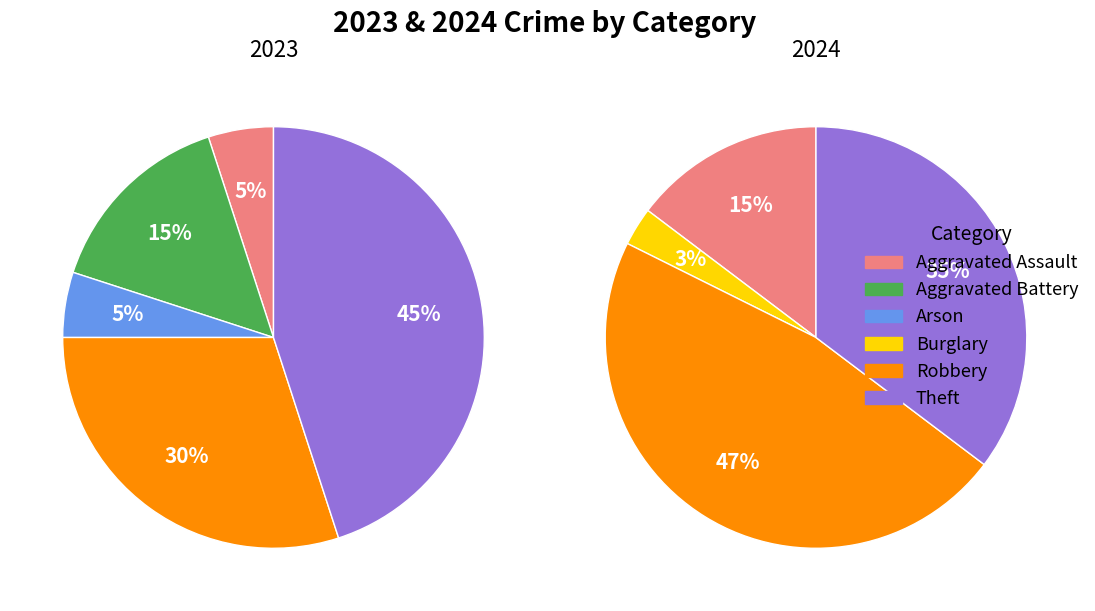

To the nearest percent, what is the average slice percentage?

17%